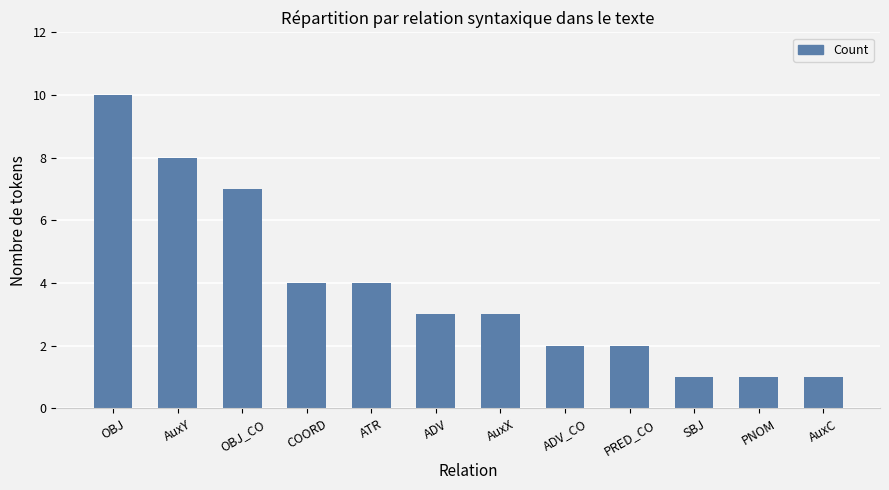

Count the number of categories in the chart.

12